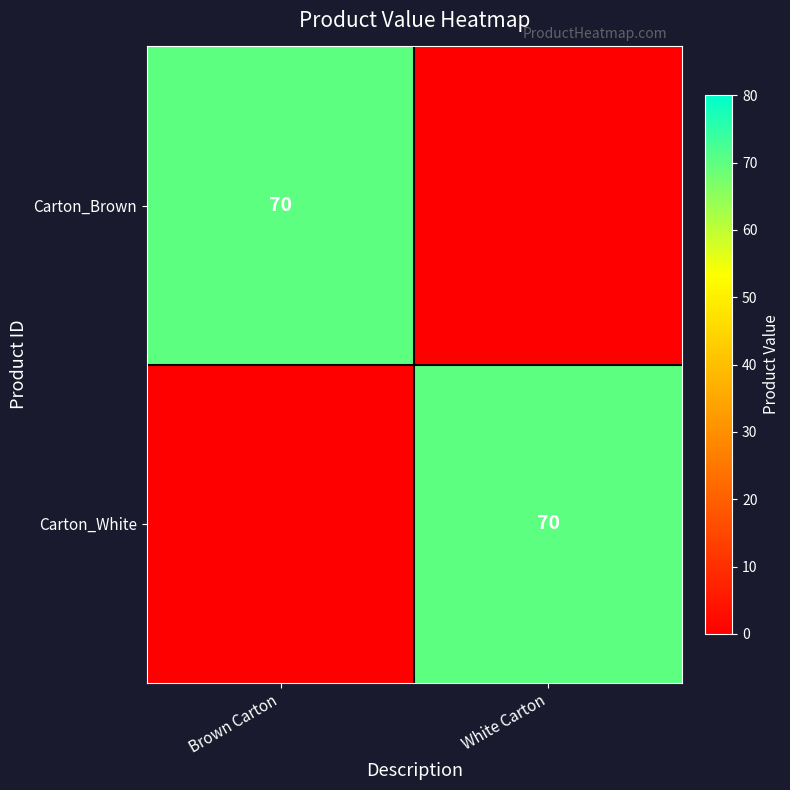

The value of Carton_Brown at Brown Carton is 37. True or false?

False